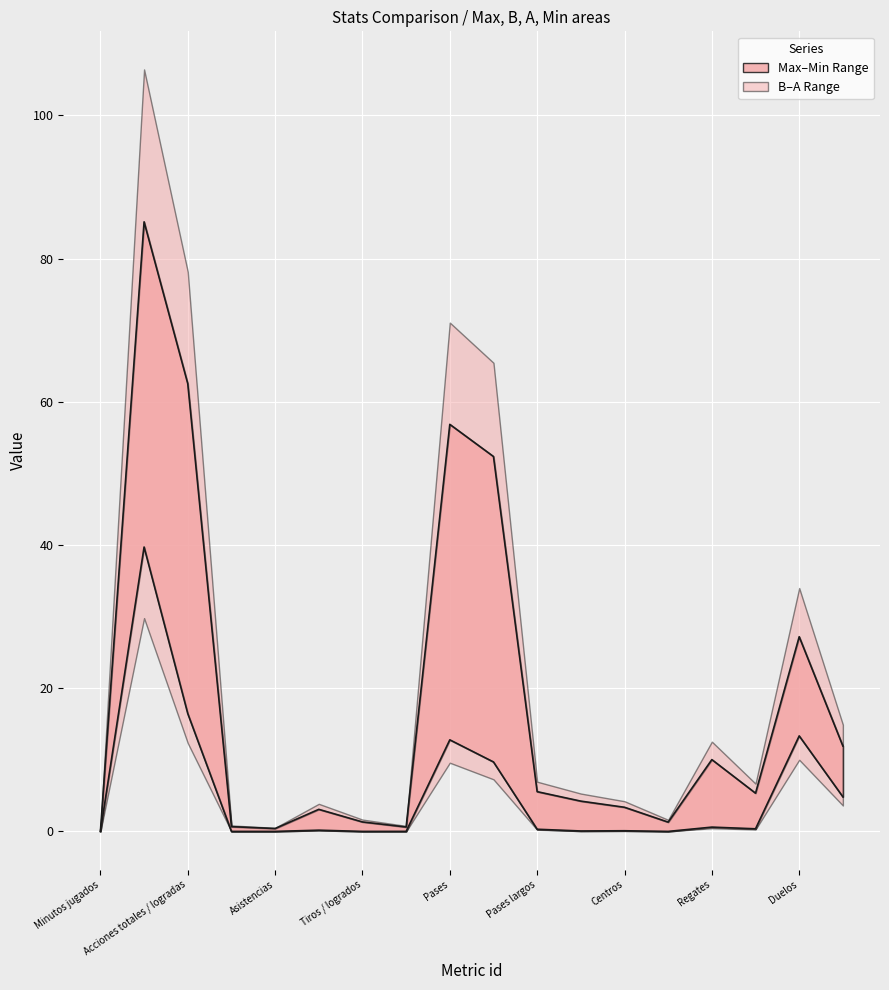

What is the difference between the second highest and minimum values in the A series?

16.5